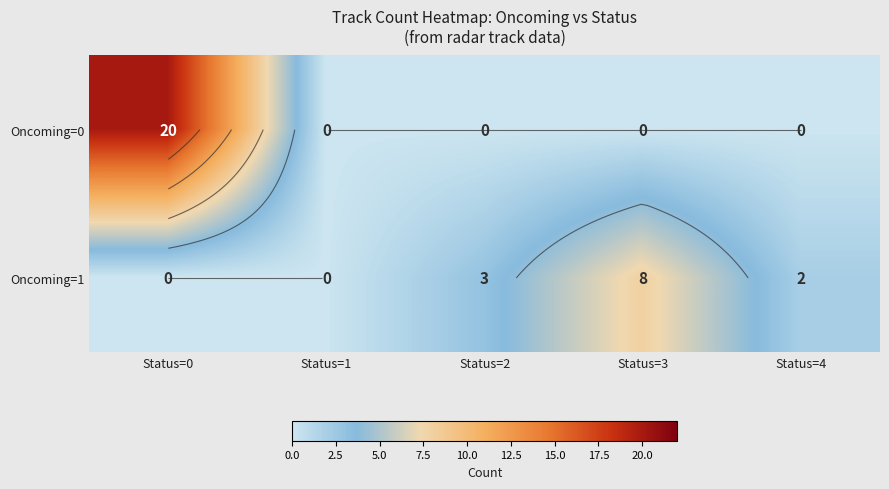

Which series has the largest range (max minus min)?

Oncoming=0